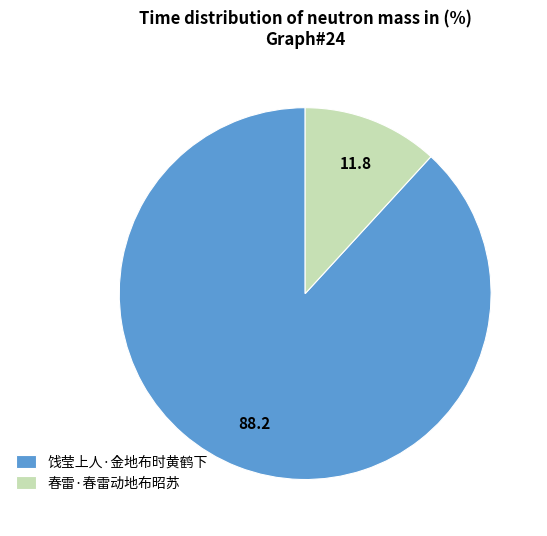

Which has a higher value, 春雷·春雷动地布昭苏 or 饯莹上人·金地布时黄鹤下?

饯莹上人·金地布时黄鹤下